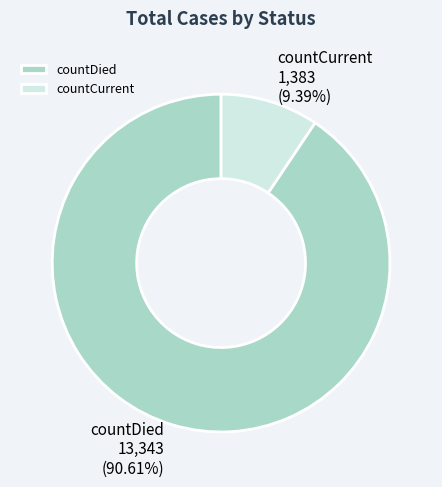

To the nearest percent, what is the difference between the largest and smallest slice percentages?

81%